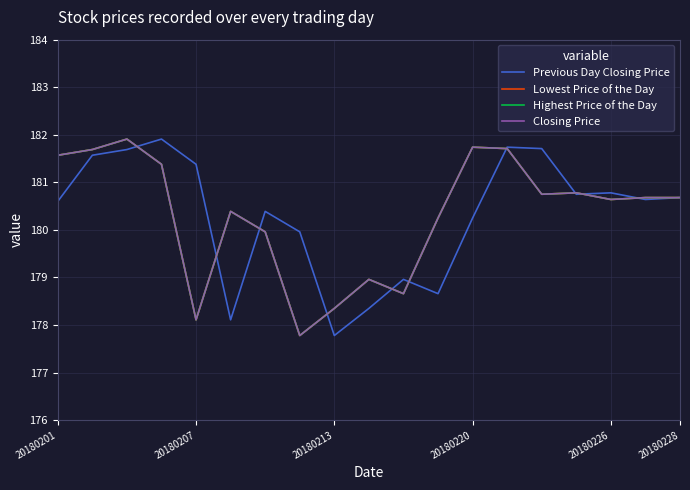

At which category does the chart reach its minimum across all series?

20180213